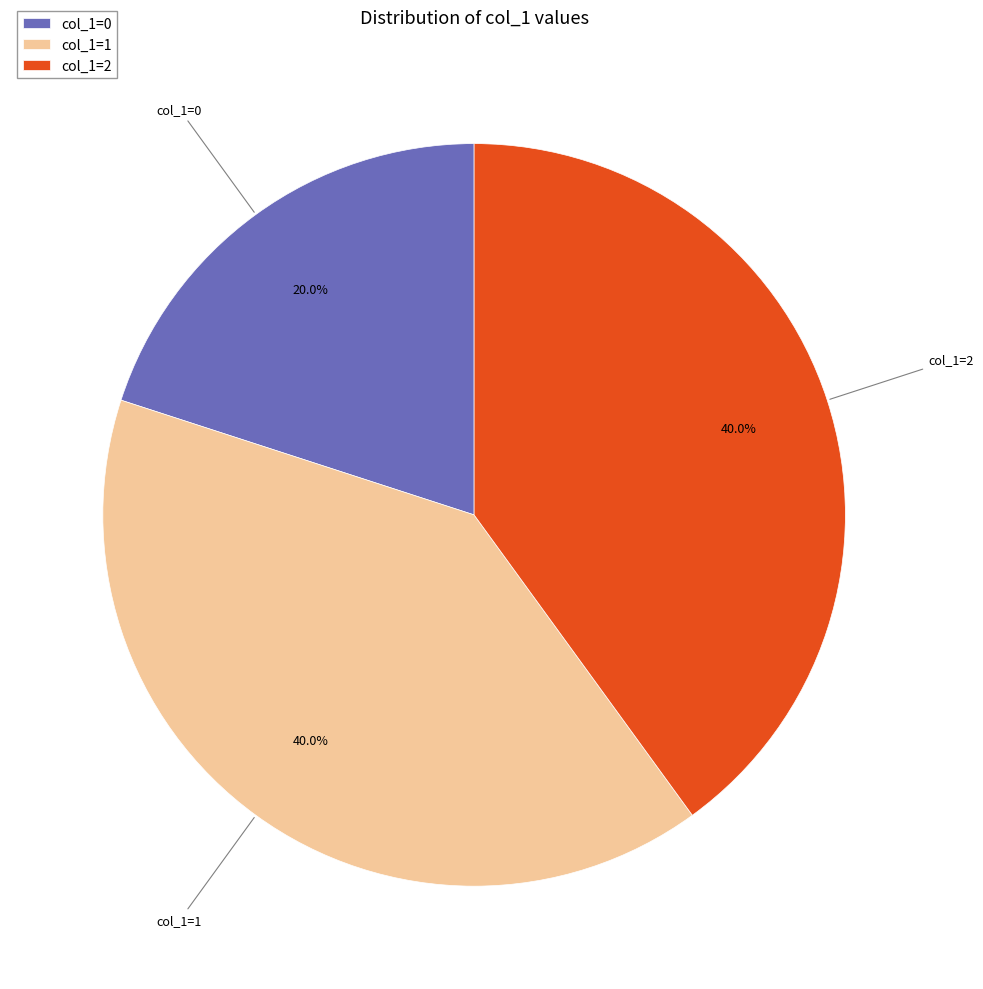

Is there a majority slice in this chart?

No